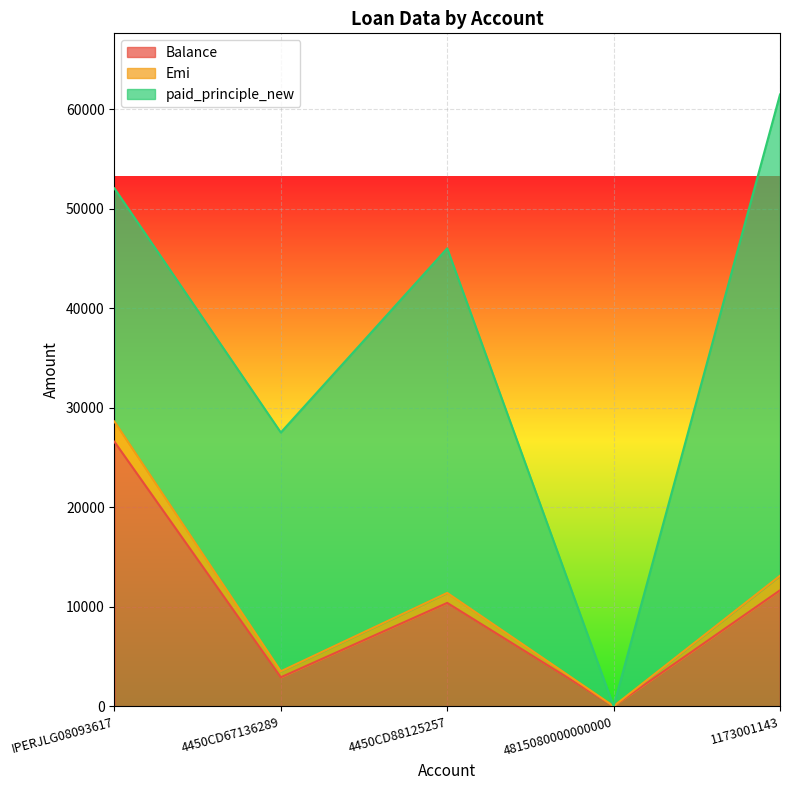

What is the maximum value shown in the chart?

48357